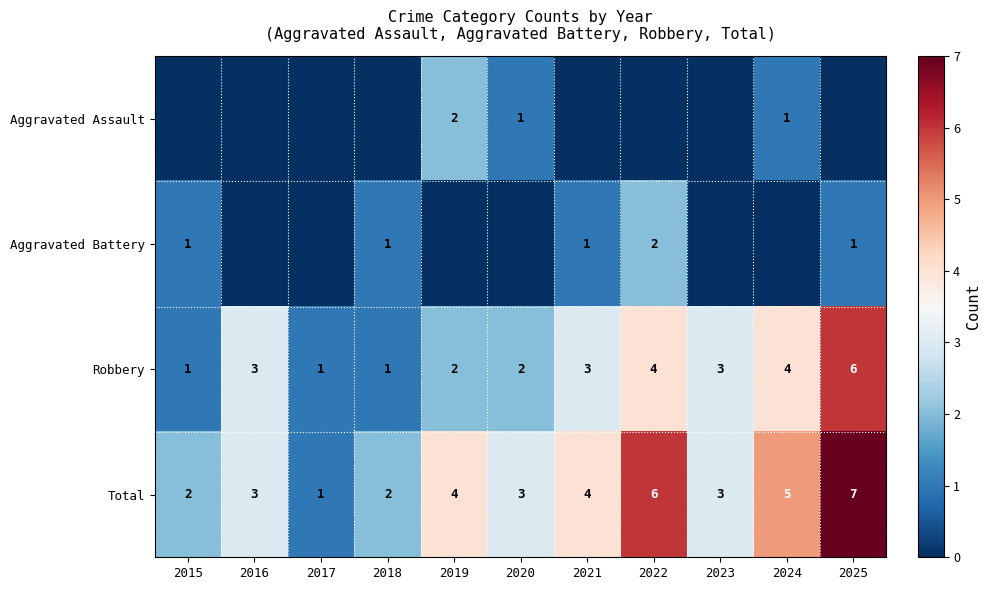

Is it true that Total equals 3 at 2020?

True